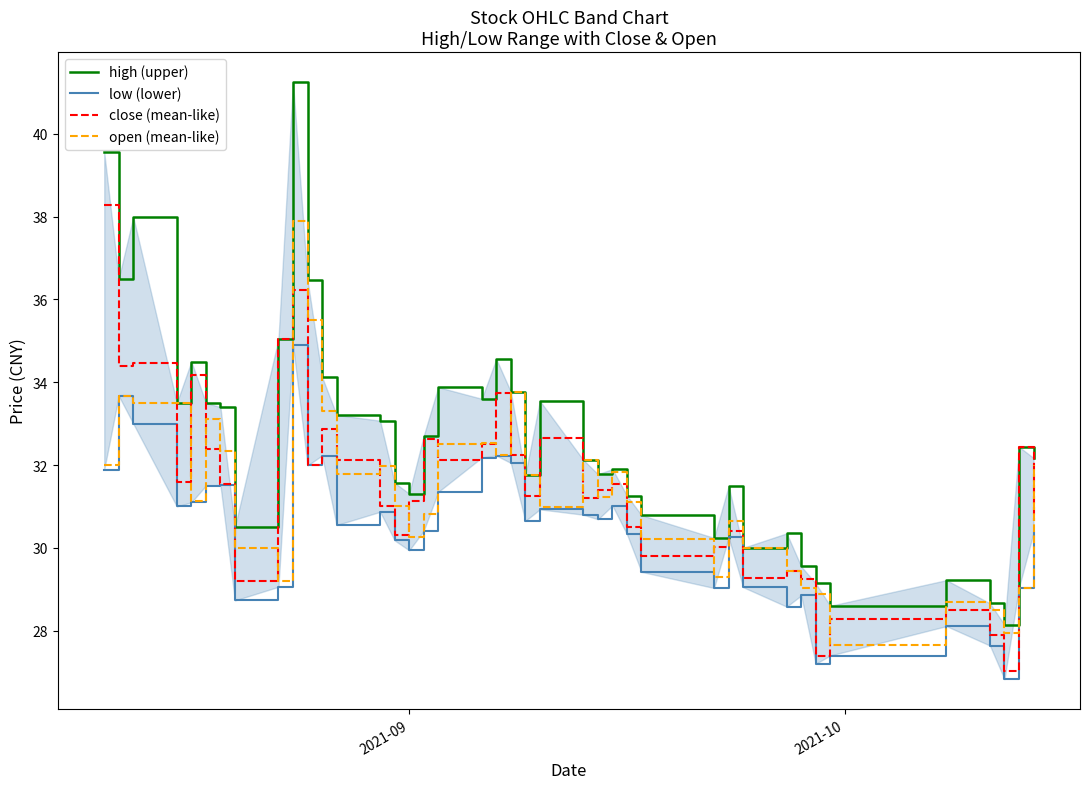

How many lines are shown in the chart?

4